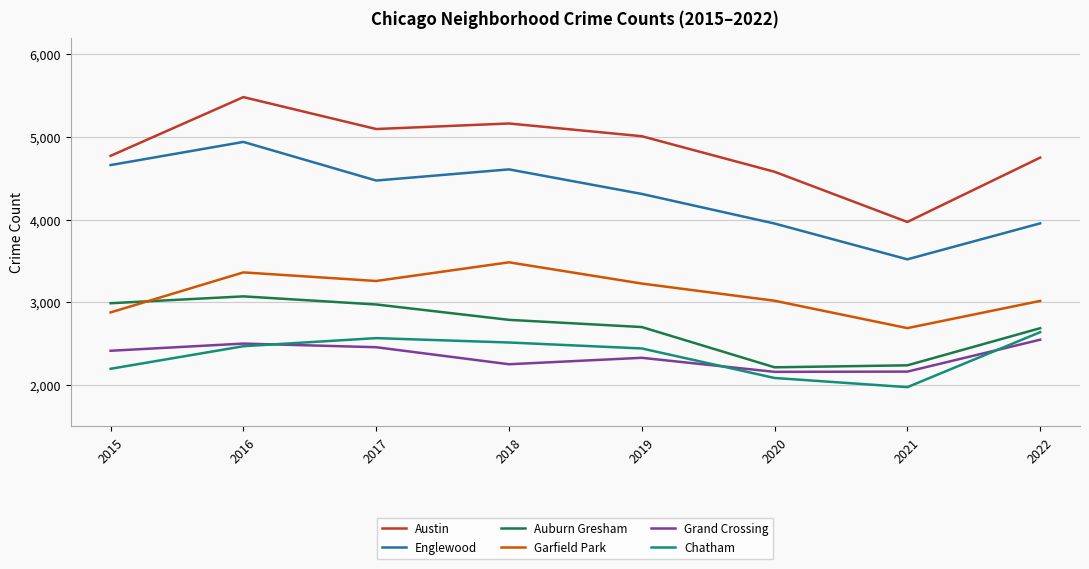

What is the difference between the maximum and minimum values in the Chatham series?

665